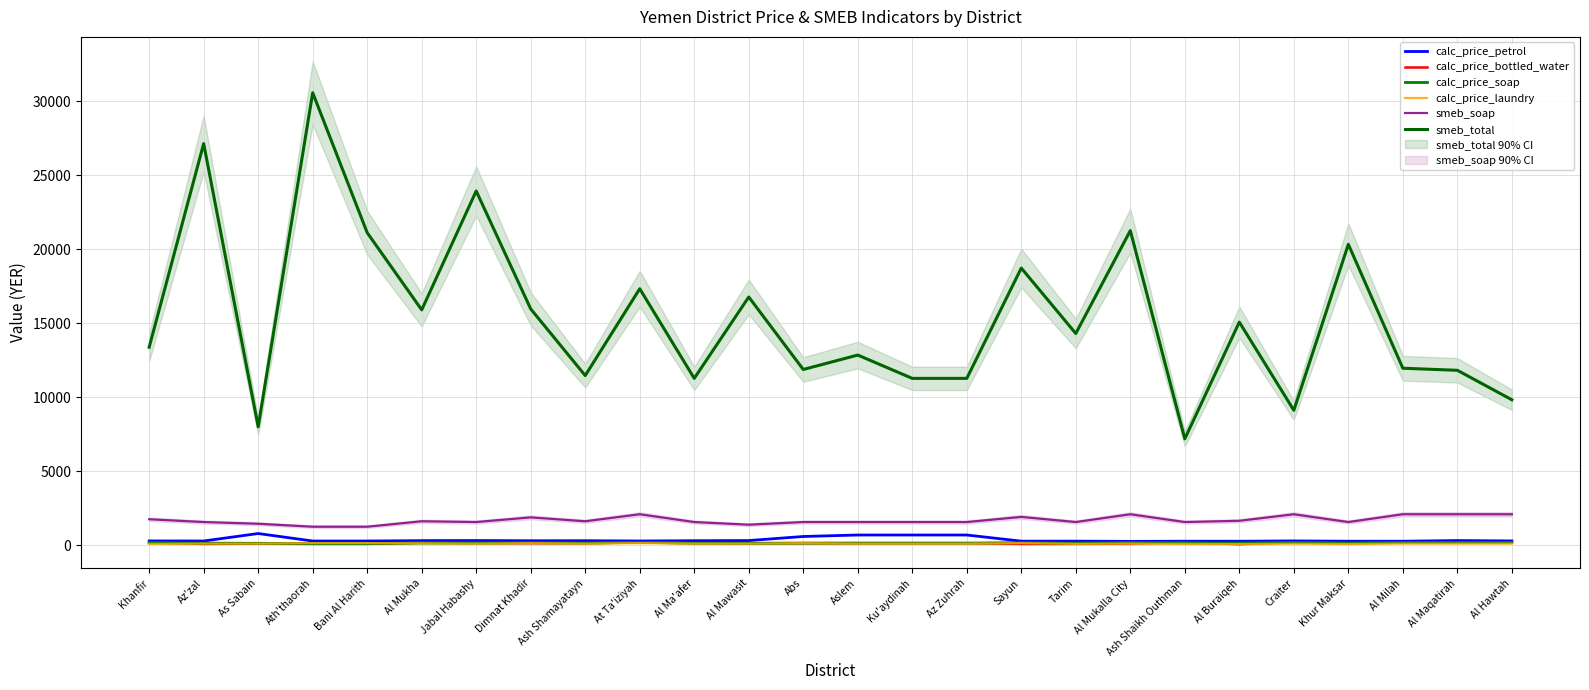

The value of calc_price_soap at Al Maqatirah is 200.0. True or false?

True